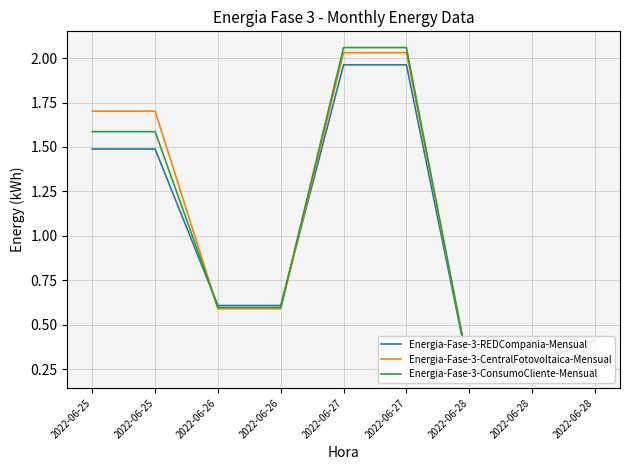

At which label does Energia-Fase-3-ConsumoCliente-Mensual reach its minimum?

2022-06-28